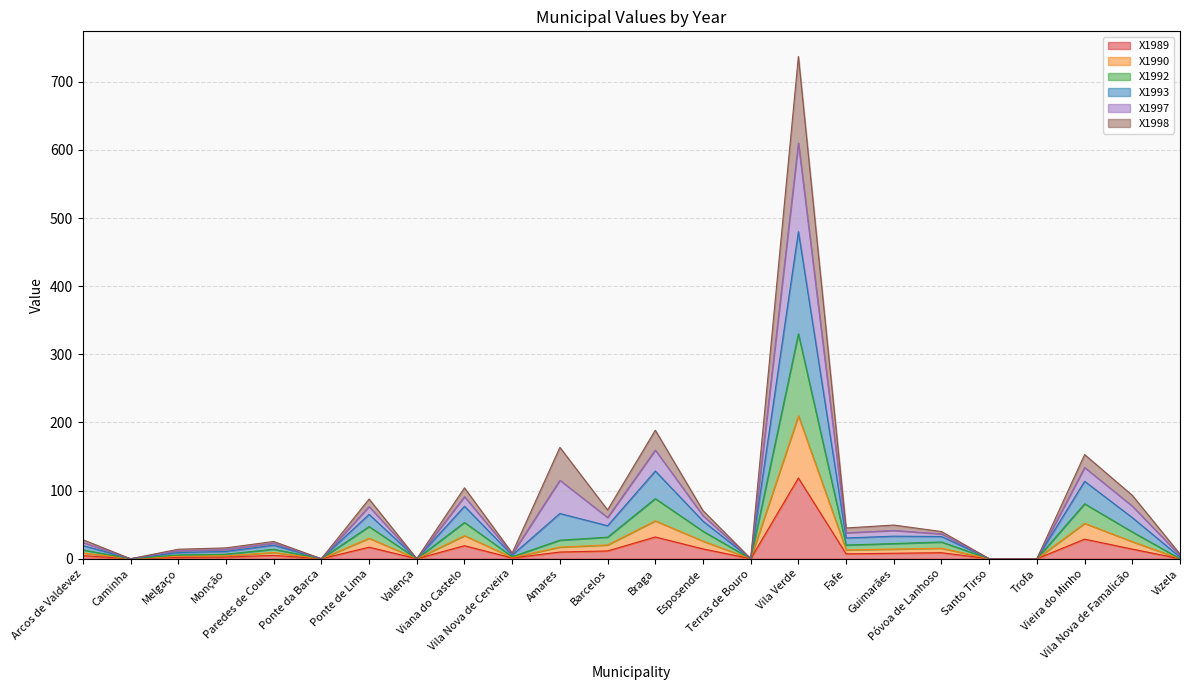

What is the total value across all series at Melgaço?

13.9